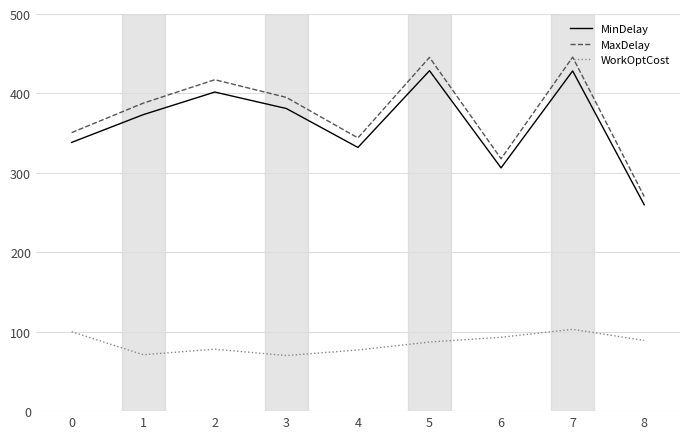

Count the number of data series in this chart.

3